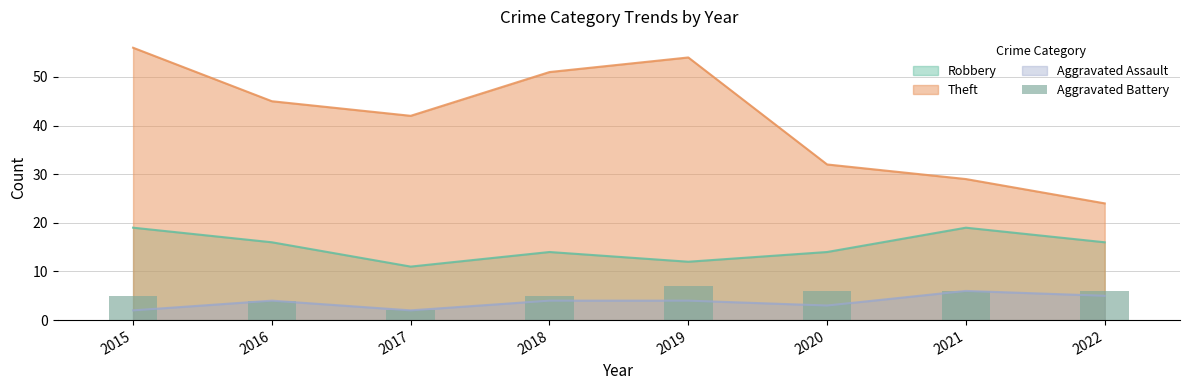

Reading right to left, extract all data points from this chart.

6	6	6	7	5	2	4	5